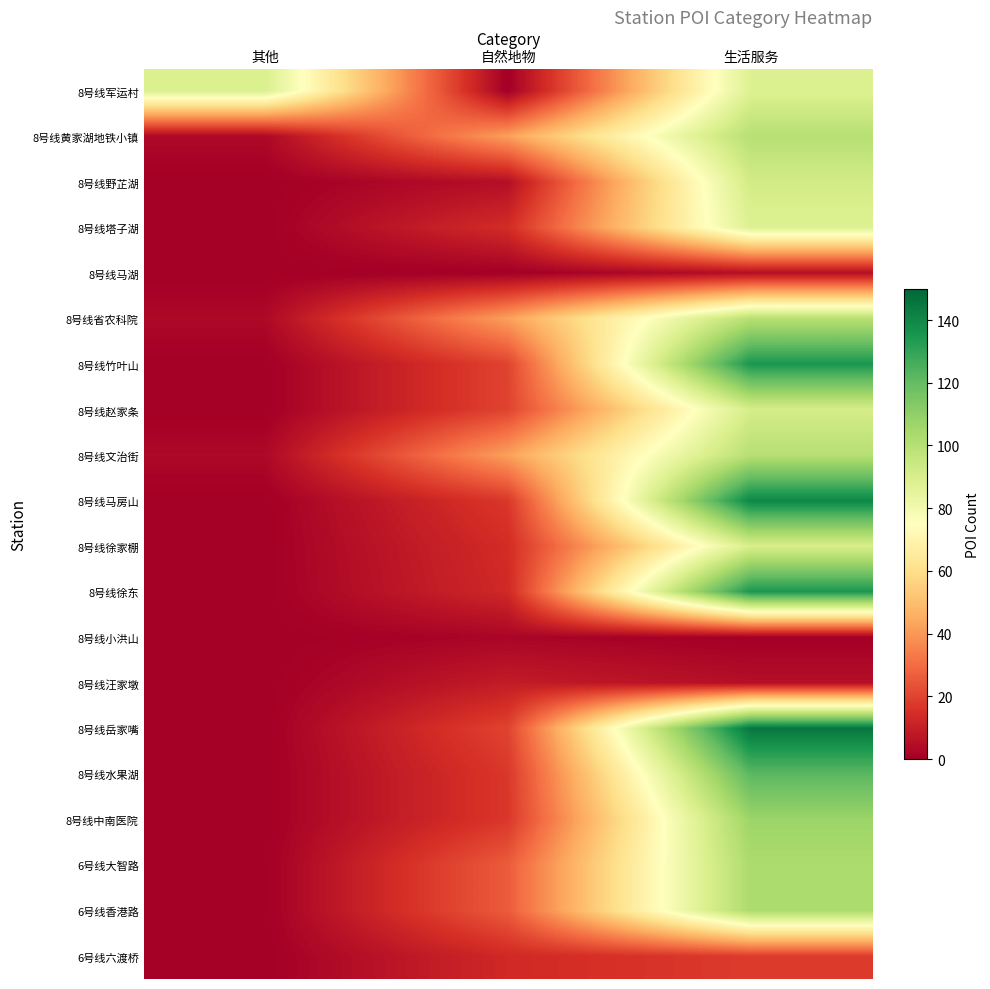

At which category is the sum across all series the highest?

生活服务